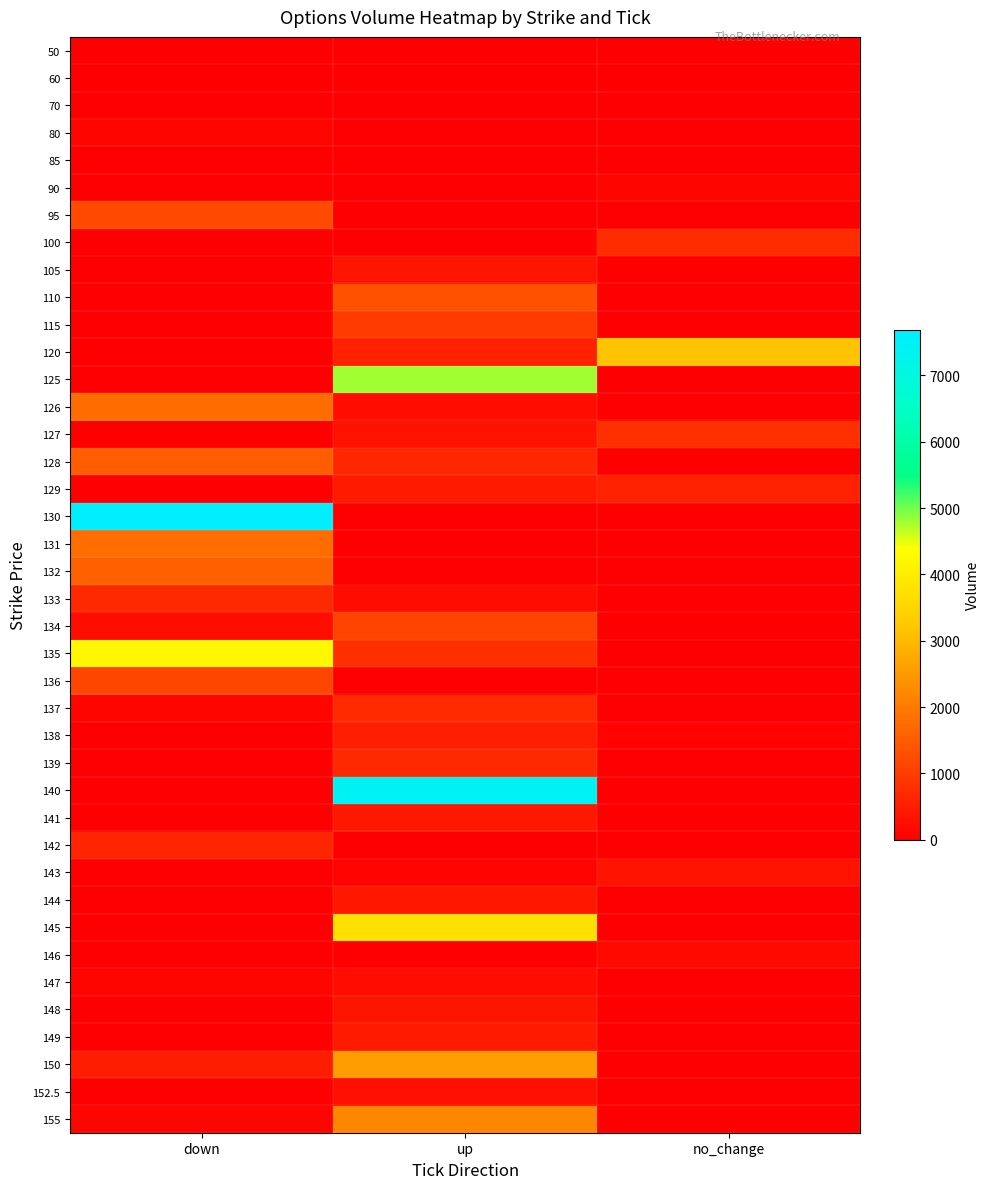

Reading left to right, what are all the values shown in this chart?

50: down=1	up=0	no_change=0
60: down=0	up=0	no_change=0
70: down=0	up=0	no_change=1
80: down=97	up=0	no_change=0
85: down=0	up=9	no_change=0
90: down=0	up=0	no_change=91
95: down=1228	up=0	no_change=0
100: down=0	up=0	no_change=749
105: down=0	up=339	no_change=0
110: down=0	up=1346	no_change=0
115: down=0	up=982	no_change=0
120: down=0	up=566	no_change=3180
125: down=0	up=4778	no_change=0
126: down=1750	up=236	no_change=0
127: down=0	up=329	no_change=786
128: down=1517	up=651	no_change=0
129: down=0	up=438	no_change=567
130: down=7685	up=0	no_change=0
131: down=1742	up=0	no_change=0
132: down=1563	up=0	no_change=0
133: down=666	up=213	no_change=0
134: down=237	up=1092	no_change=0
135: down=4247	up=801	no_change=0
136: down=1162	up=0	no_change=0
137: down=104	up=712	no_change=0
138: down=0	up=529	no_change=62
139: down=0	up=687	no_change=0
140: down=0	up=7423	no_change=0
141: down=0	up=406	no_change=0
142: down=610	up=0	no_change=0
143: down=0	up=64	no_change=314
144: down=25	up=404	no_change=0
145: down=0	up=3752	no_change=0
146: down=0	up=3	no_change=164
147: down=103	up=251	no_change=0
148: down=5	up=360	no_change=0
149: down=21	up=439	no_change=0
150: down=503	up=2546	no_change=0
152.5: down=0	up=273	no_change=0
155: down=111	up=2189	no_change=0